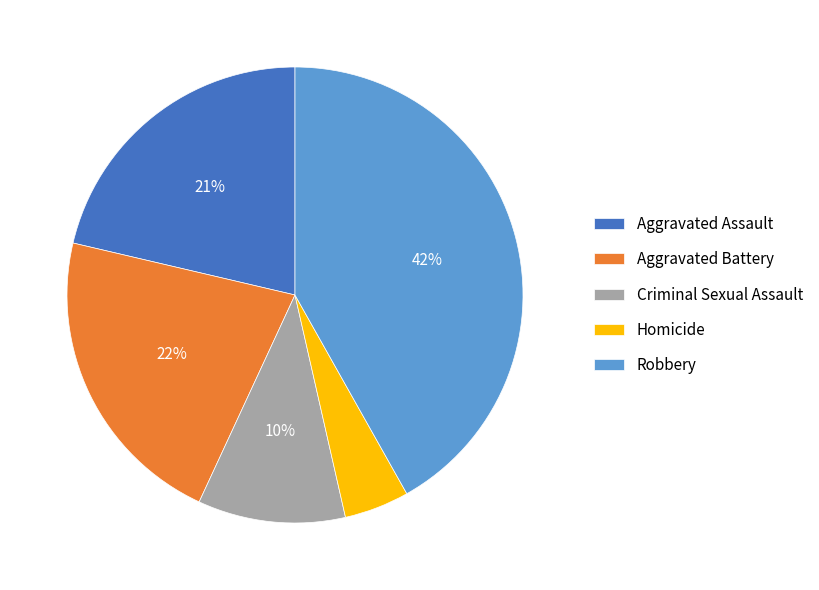

What is the largest slice in the pie chart?

Robbery